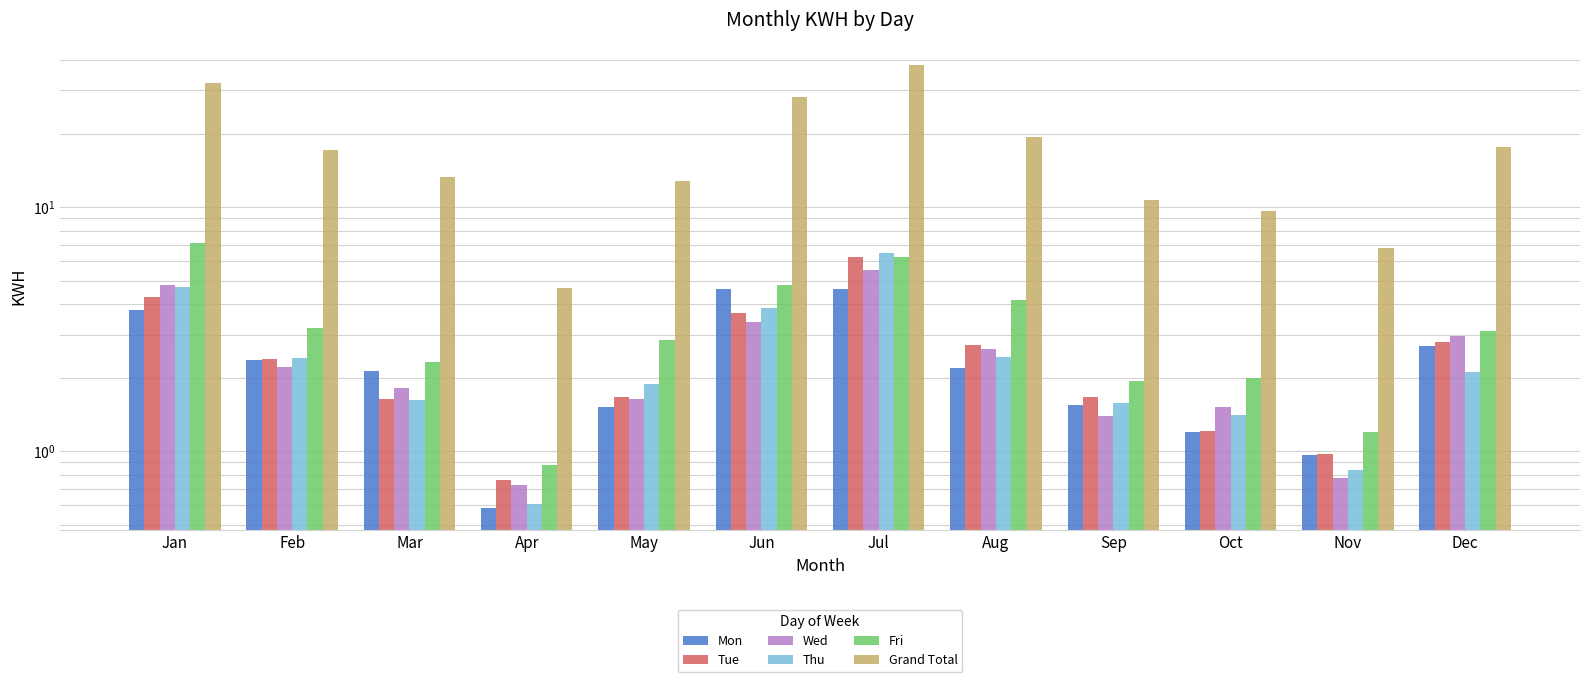

What is the highest value of the Wed series?

5.5